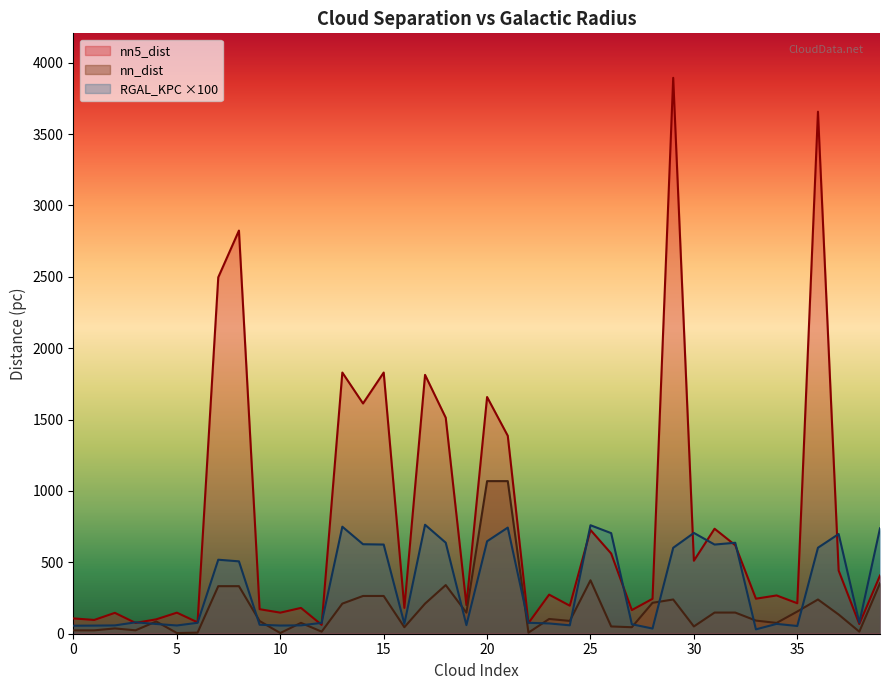

How many times do nn5_dist and RGAL_KPC cross each other?

13